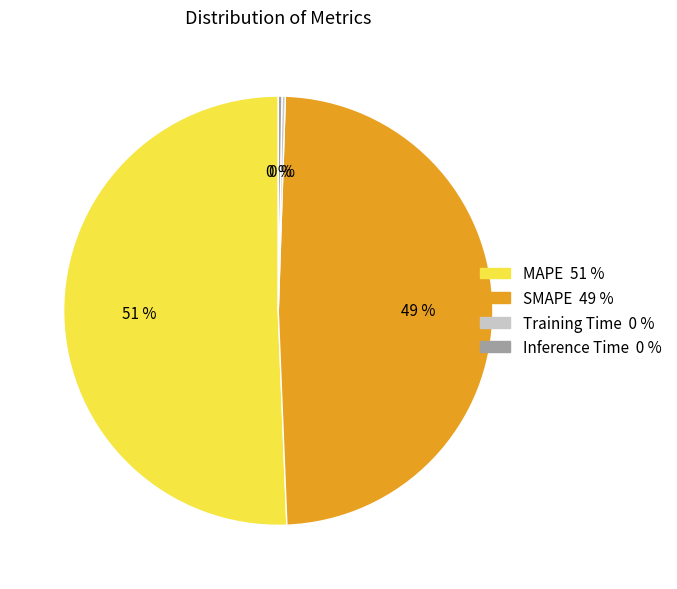

To the nearest percent, what portion does SMAPE represent?

49%